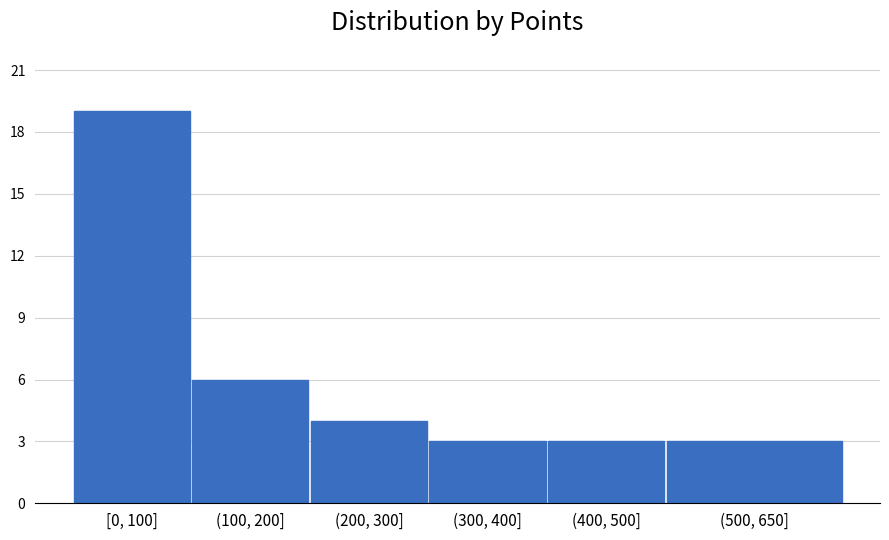

Reading left to right, extract all data points from this chart.

[0, 100]=19	(100, 200]=6	(200, 300]=4	(300, 400]=3	(400, 500]=3	(500, 650]=3